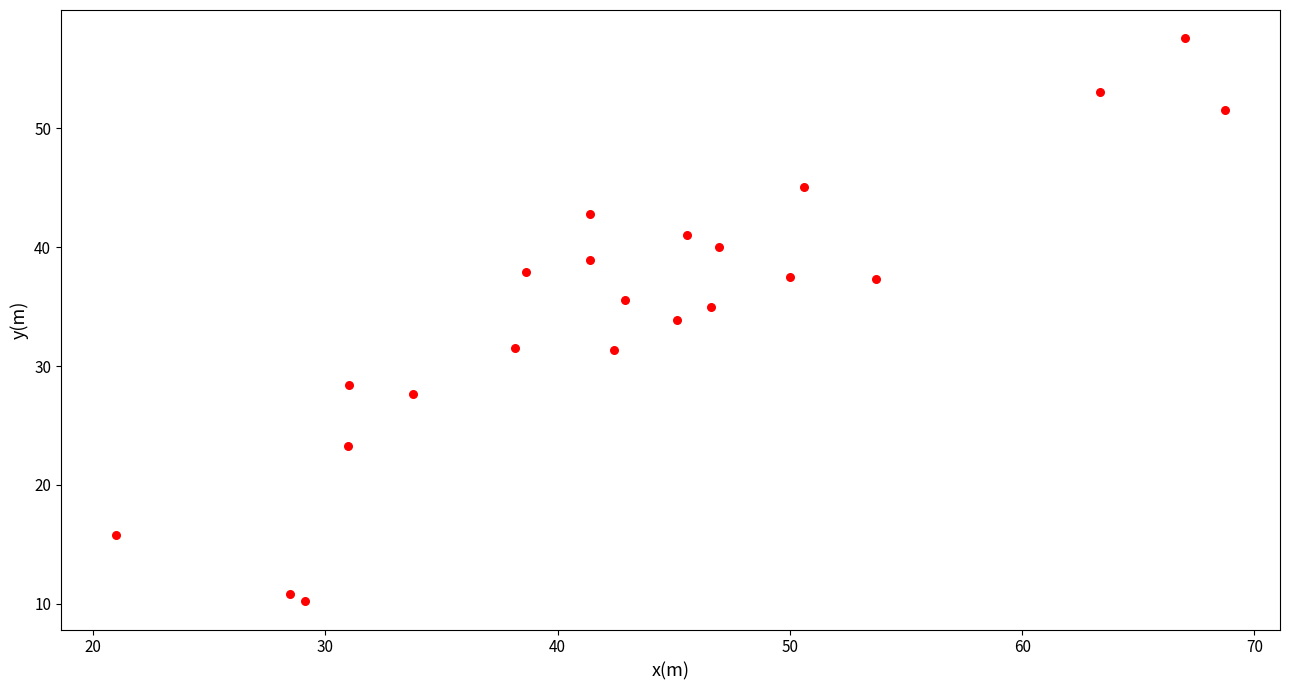

What is the range of X values (max minus min)?

47.7